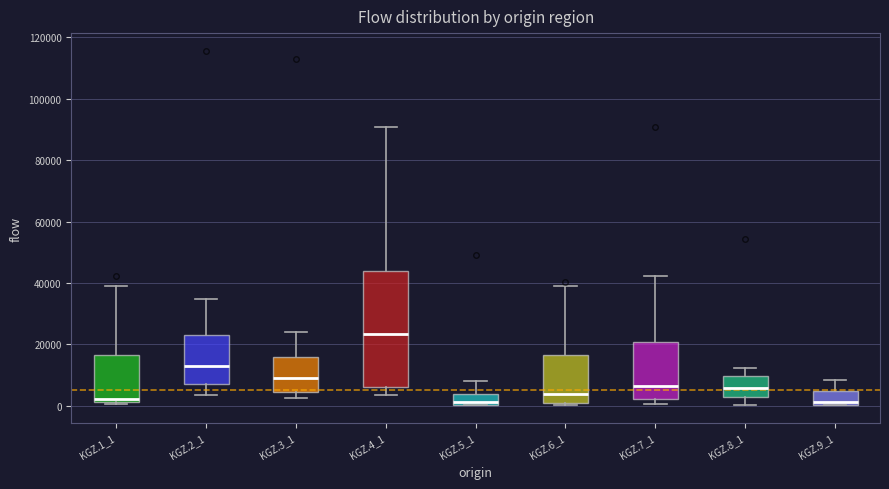

Reading left to right, read every box against the y-axis: the position of its median line, the range the box covers, and the ends of its whiskers. The values are not printed on the chart, so give them approximately, as read against the axis.

KGZ.1_1: median 2000 (just above the box's lower edge), box 2000 to 16000, whiskers 0 to 38000
KGZ.2_1: median 12000, box 8000 to 24000, whiskers 4000 to 34000
KGZ.3_1: median 10000, box 4000 to 16000, whiskers 2000 to 24000
KGZ.4_1: median 24000, box 6000 to 44000, whiskers 4000 to 90000
KGZ.5_1: median 2000, box 0 to 4000, whiskers 0 to 8000
KGZ.6_1: median 4000, box 0 to 16000, whiskers 0 (just below the box's lower edge) to 38000
KGZ.7_1: median 6000, box 2000 to 20000, whiskers 0 to 42000
KGZ.8_1: median 6000, box 2000 to 10000, whiskers 0 to 12000
KGZ.9_1: median 2000, box 0 to 4000, whiskers 0 to 8000